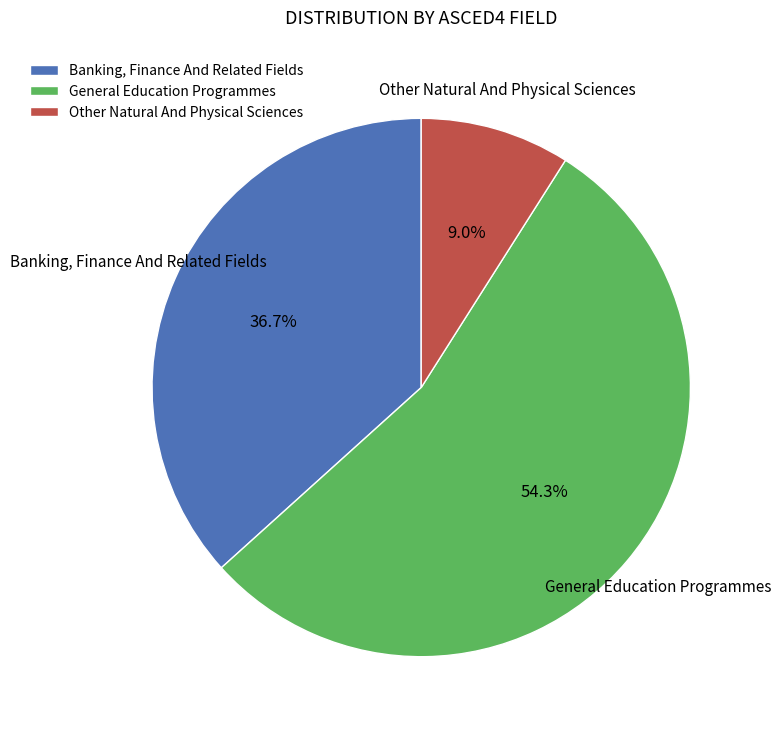

What percentage is NOT represented by General Education Programmes?

45.7%